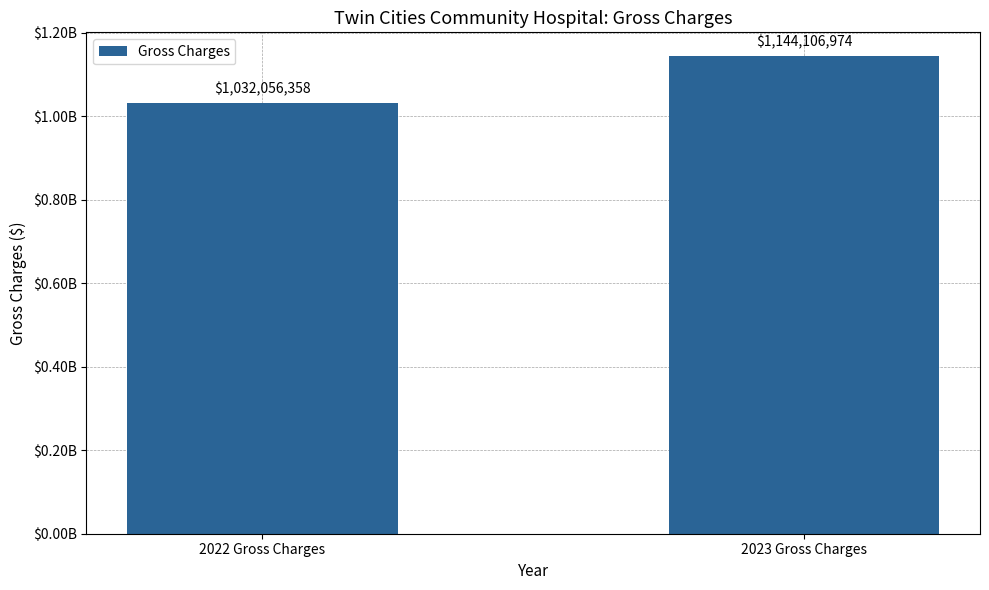

True or false: the data shows 650225287.2 at 2022 Gross Charges.

False